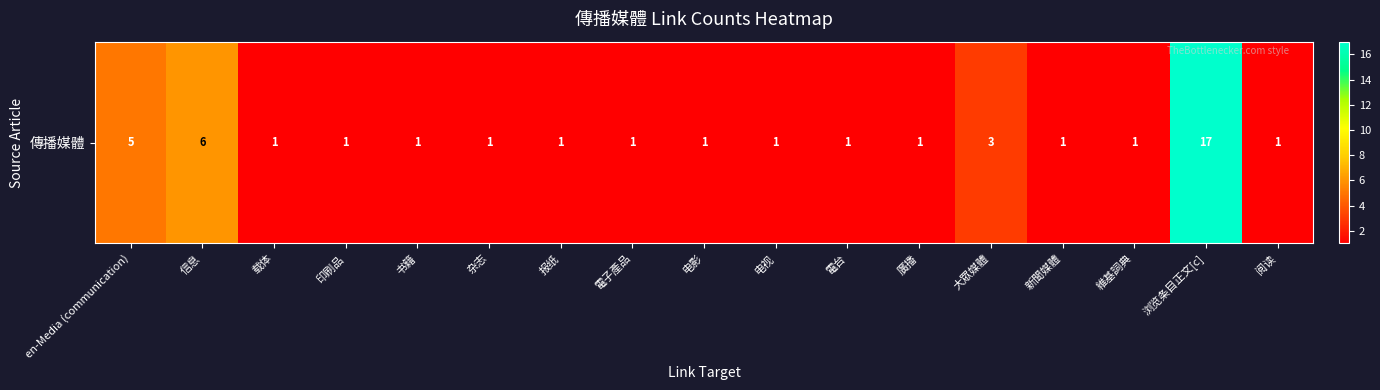

What is the difference between the second highest and minimum values?

5